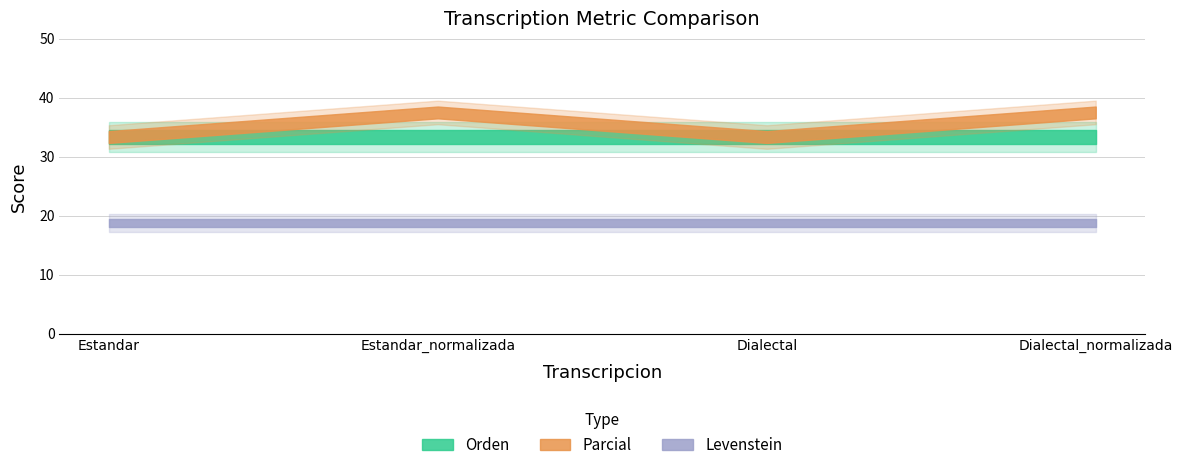

Reading right to left, list all the values displayed in this chart.

Levenstein: Dialectal_normalizada=18.8	Dialectal=18.8	Estandar_normalizada=18.8	Estandar=18.8
Orden: Dialectal_normalizada=33.3	Dialectal=33.3	Estandar_normalizada=33.3	Estandar=33.3
Parcial: Dialectal_normalizada=37.5	Dialectal=33.3	Estandar_normalizada=37.5	Estandar=33.3